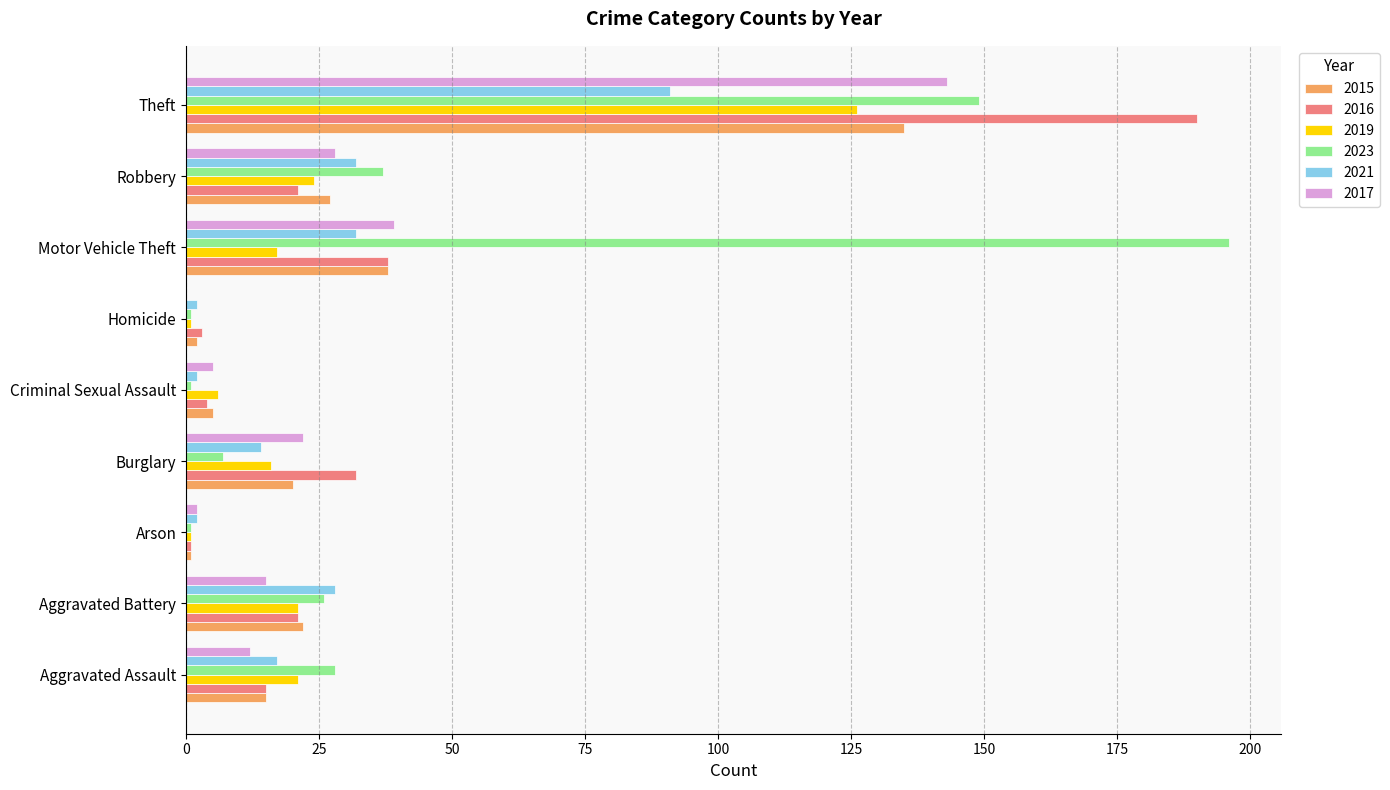

Which category has the highest value in the 2015 series?

Theft